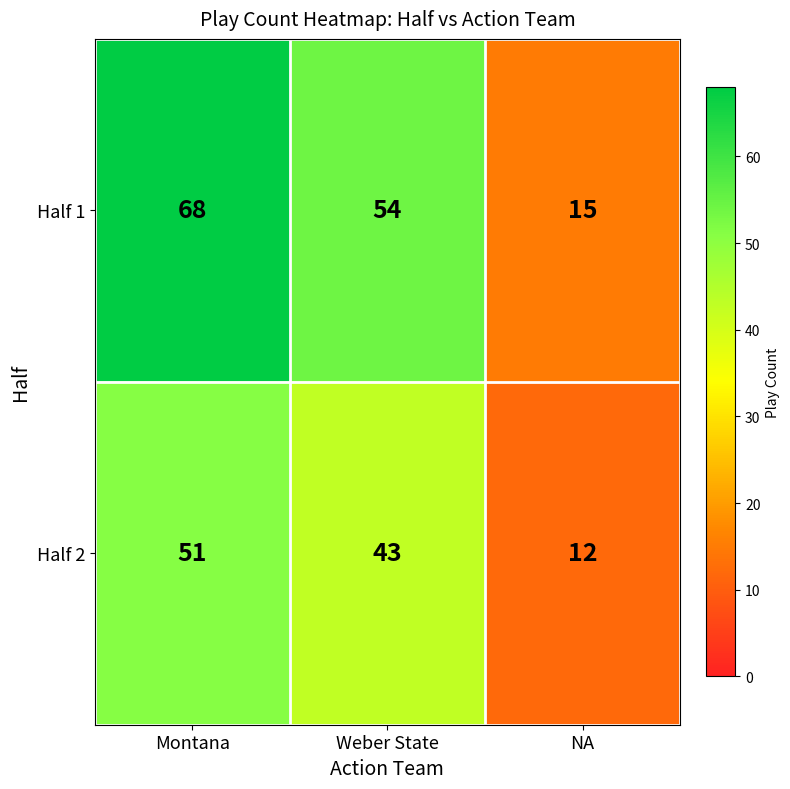

What is the sum of the Half 1 values at Weber State and Montana?

122